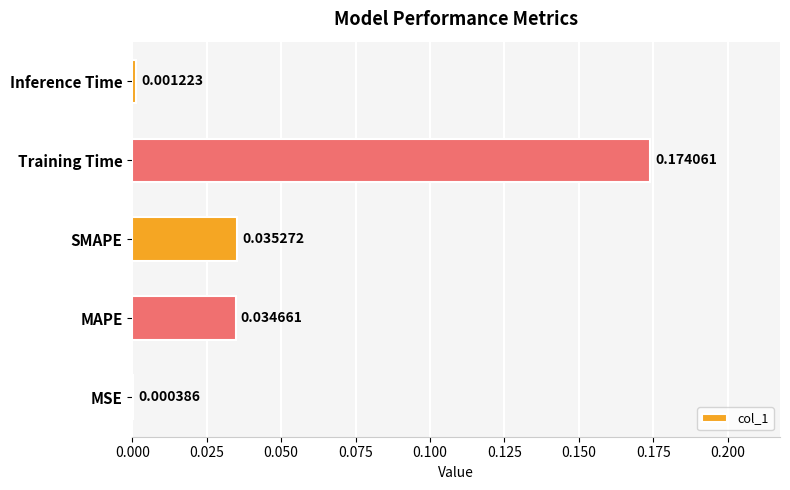

Which category has the highest value across all series?

Training Time